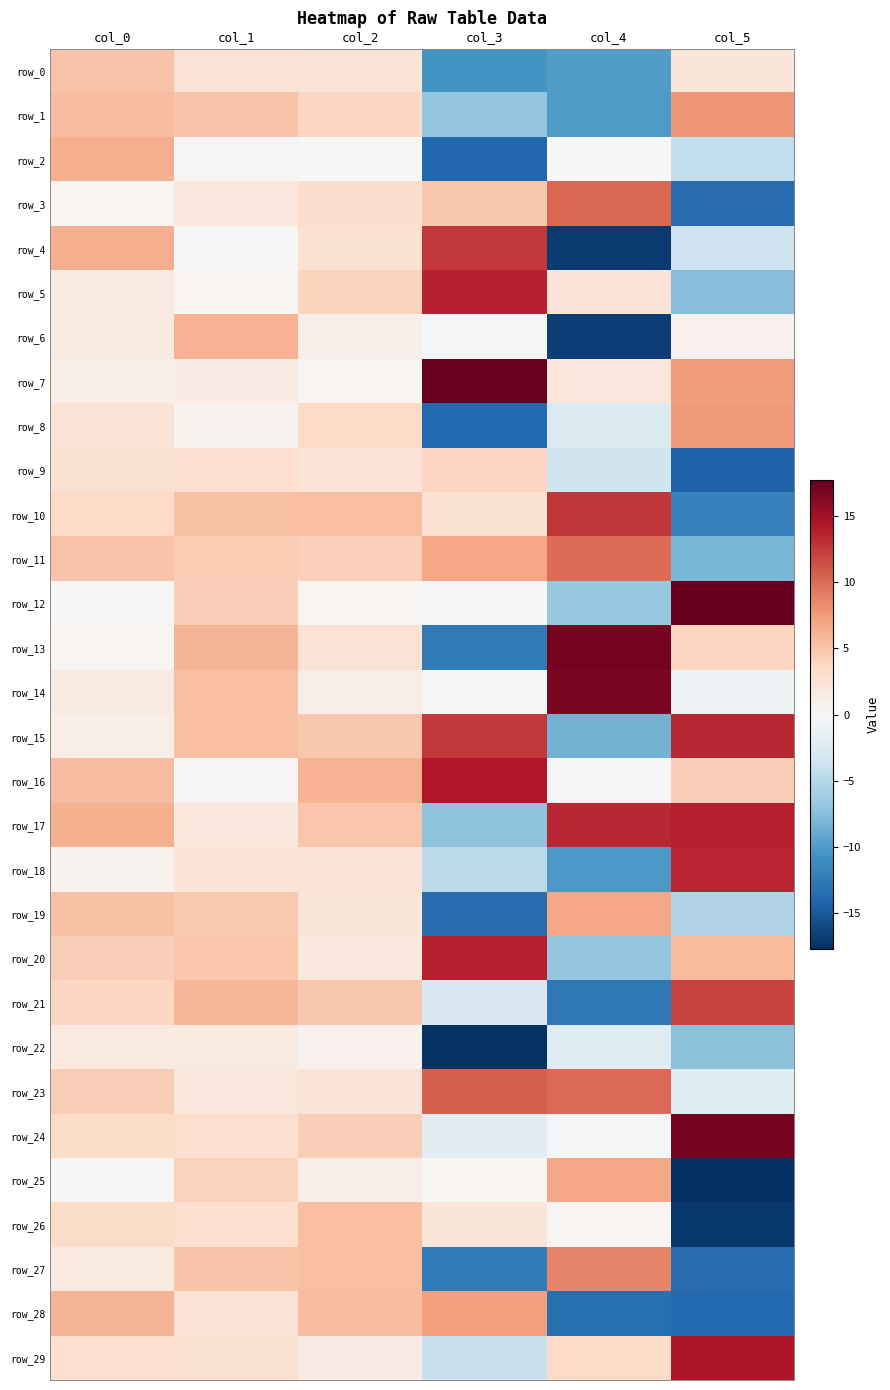

Which series changed the most between col_2 and col_3?

row_22